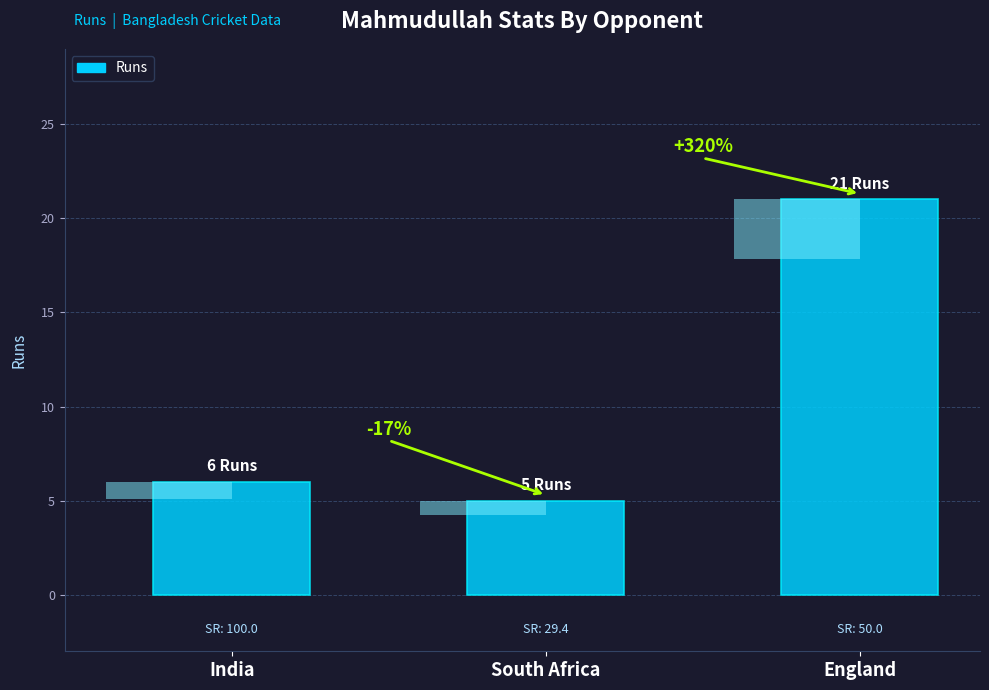

Where does the data first go above 6?

England